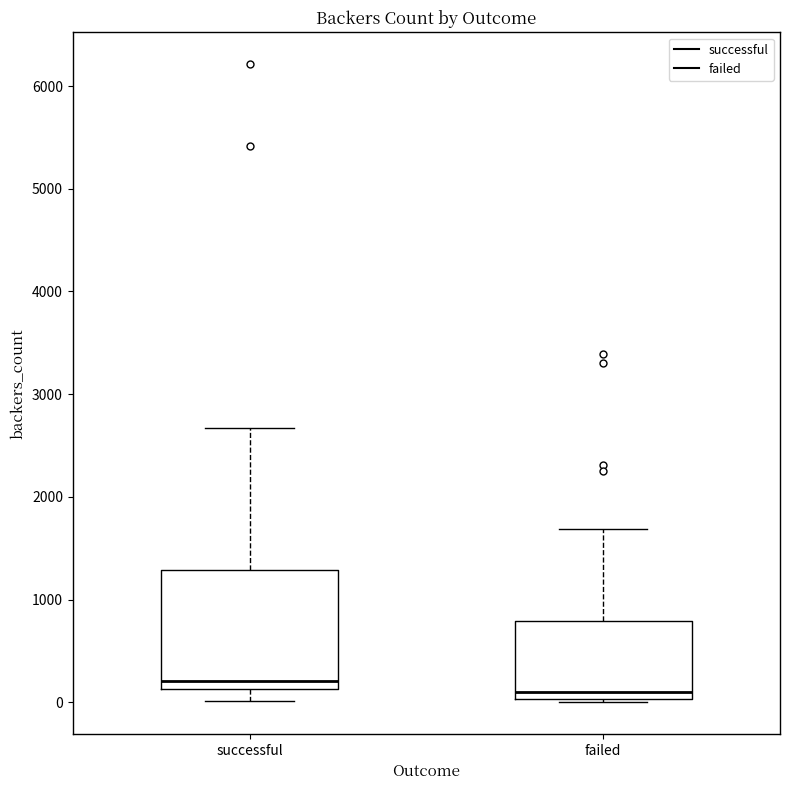

Which box has the lowest median line?

failed